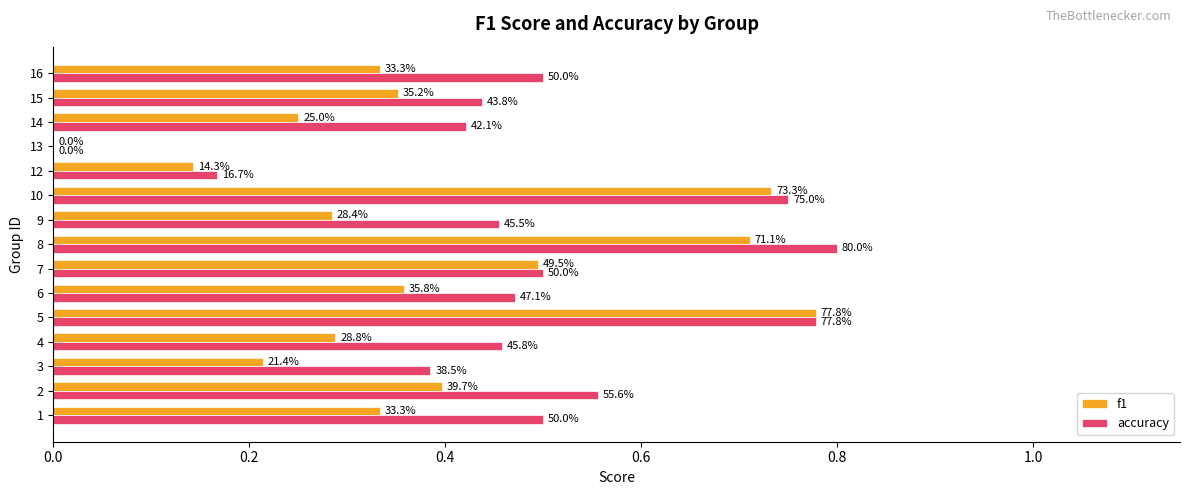

What is the difference between the second highest and second lowest values in the accuracy series?

0.6